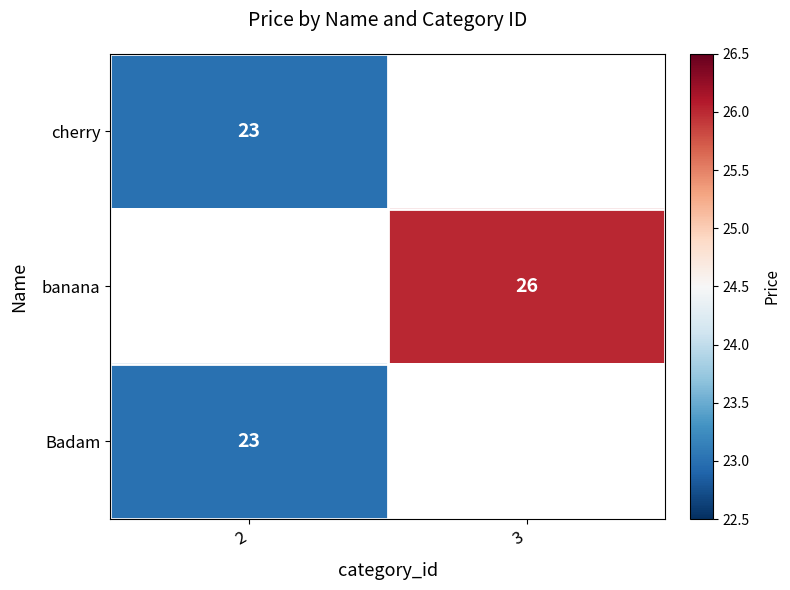

Count the number of data series in this chart.

3